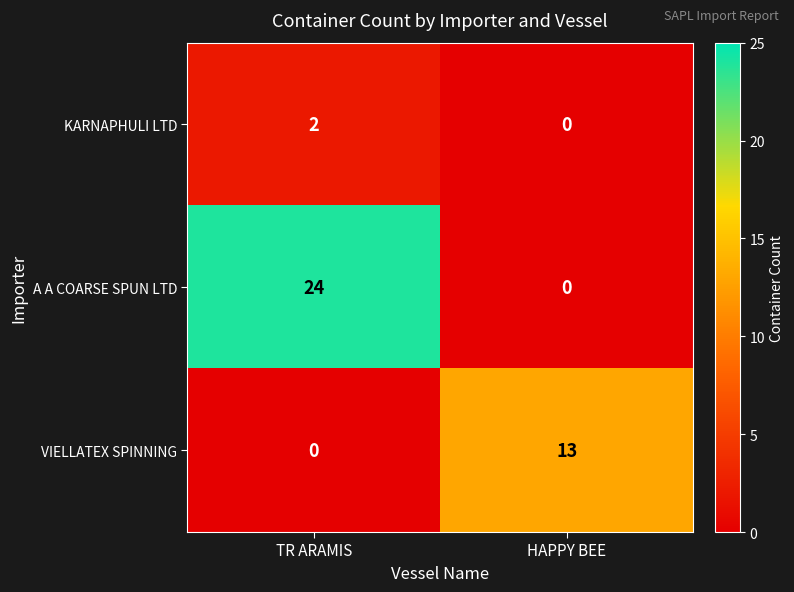

At which category is the sum across all series the highest?

TR ARAMIS